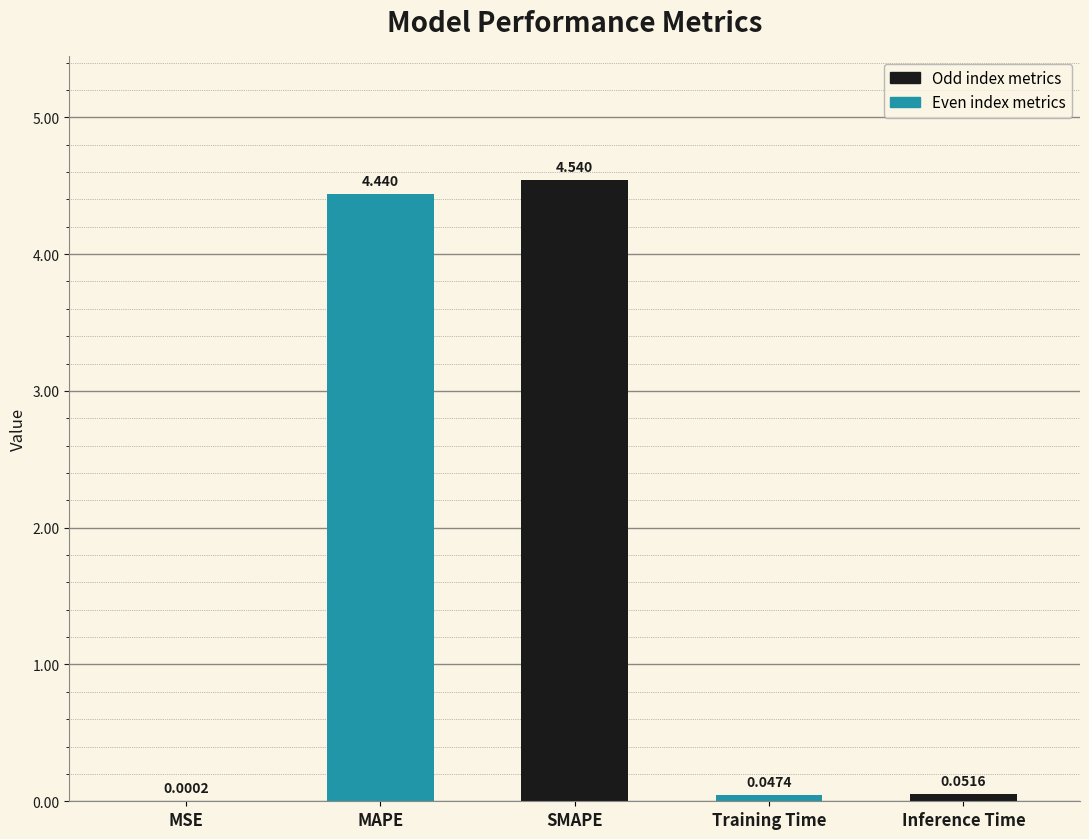

Where is the data nearest to the value 2?

Inference Time